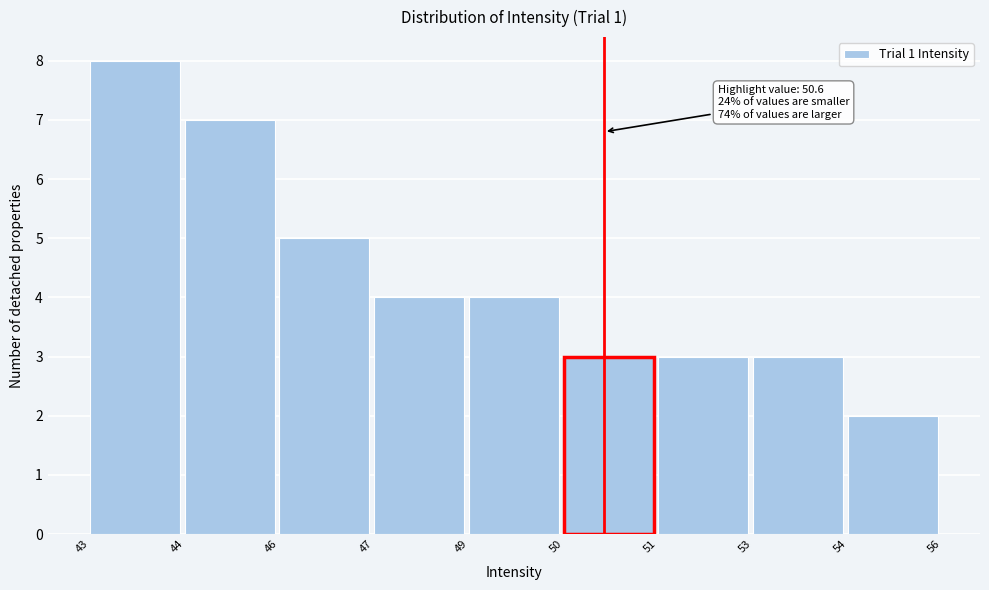

Reading left to right, list all the values displayed in this chart.

43=8	44=7	46=5	47=4	49=4	50=3	51=3	53=3	54=2